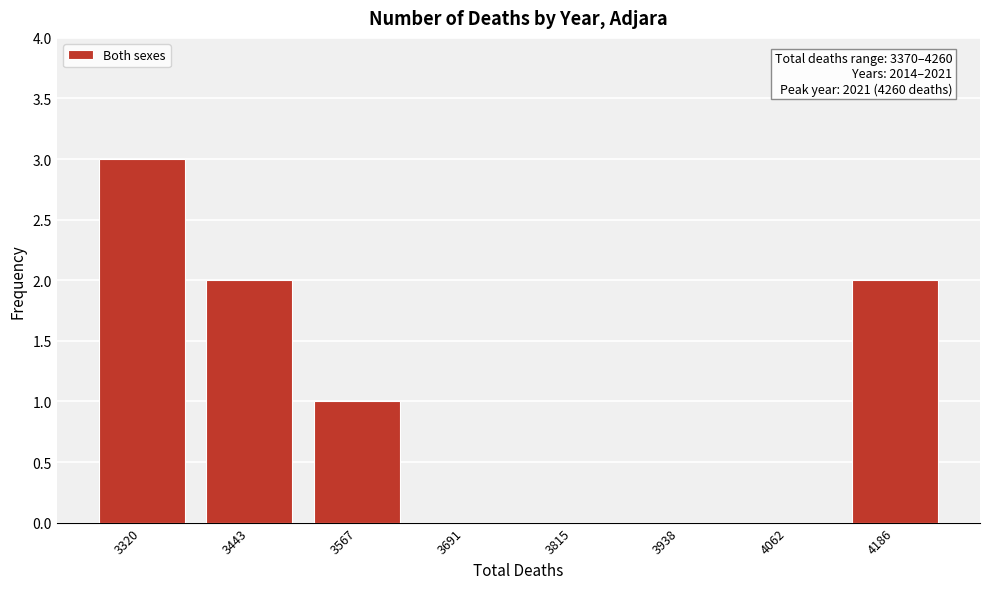

Reading left to right, extract all data points from this chart.

3320=3	3443=2	3567=1	3691=0	3815=0	3938=0	4062=0	4186=2